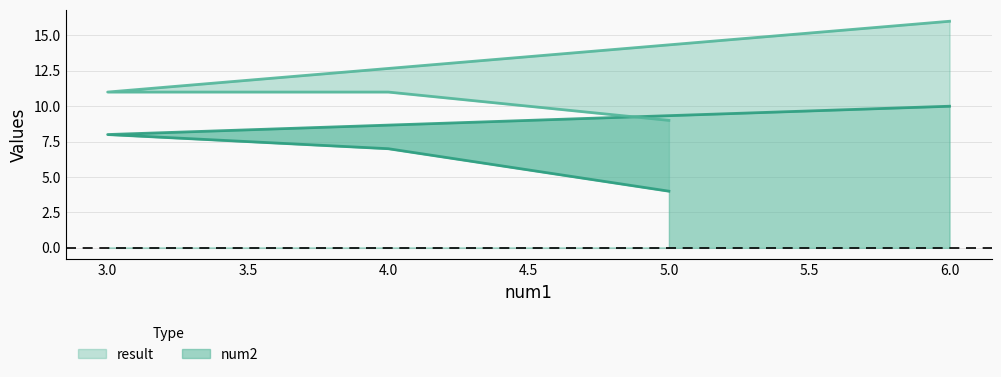

What are all the series names shown in the legend?

result, num2